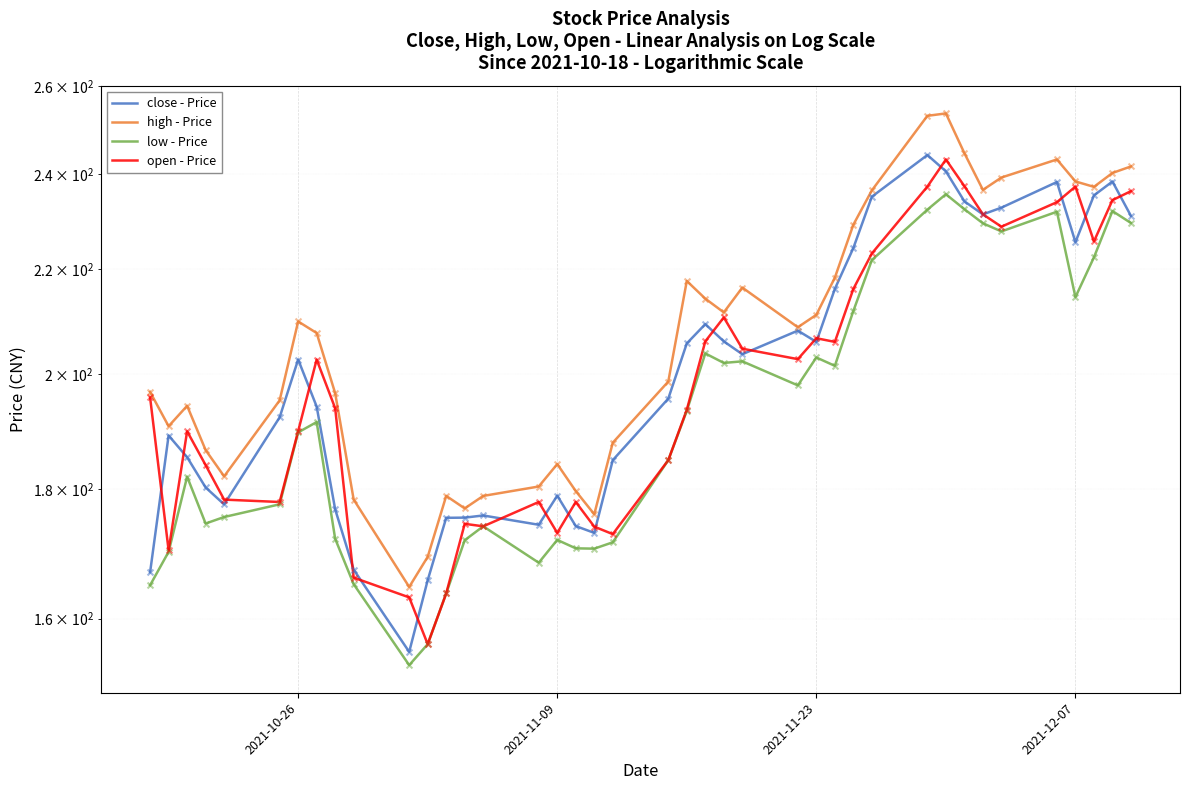

At how many categories does at least one series exceed 193?

26